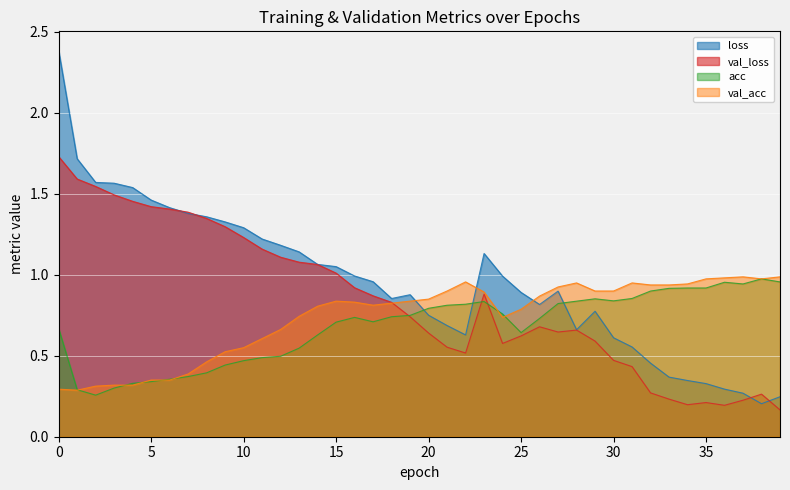

What is the maximum value for val_acc?

1.0